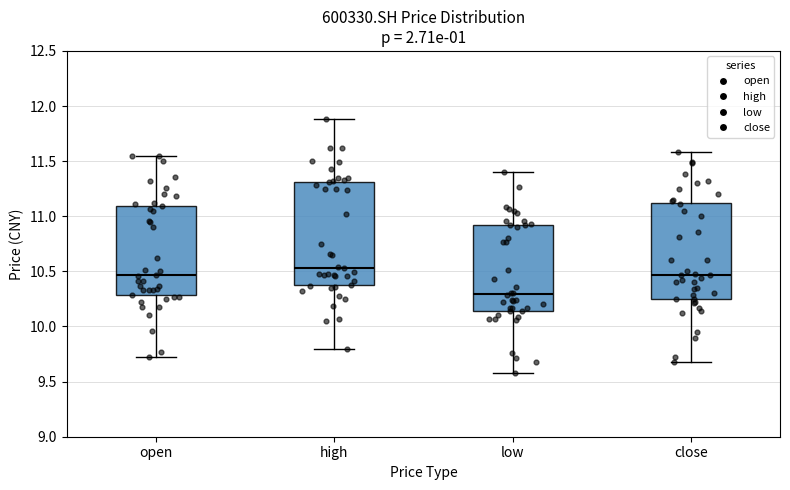

Which box is the tallest, from its lower edge to its upper edge?

high